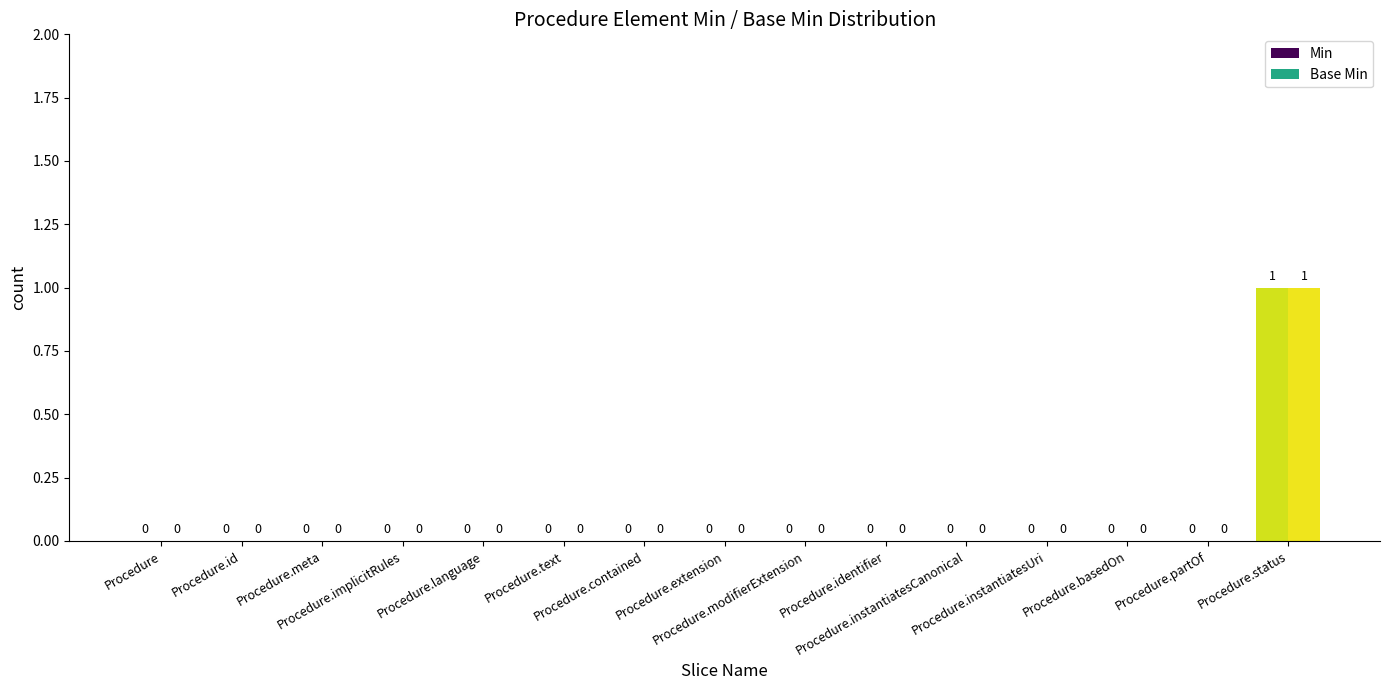

At how many categories does at least one series exceed 0?

1